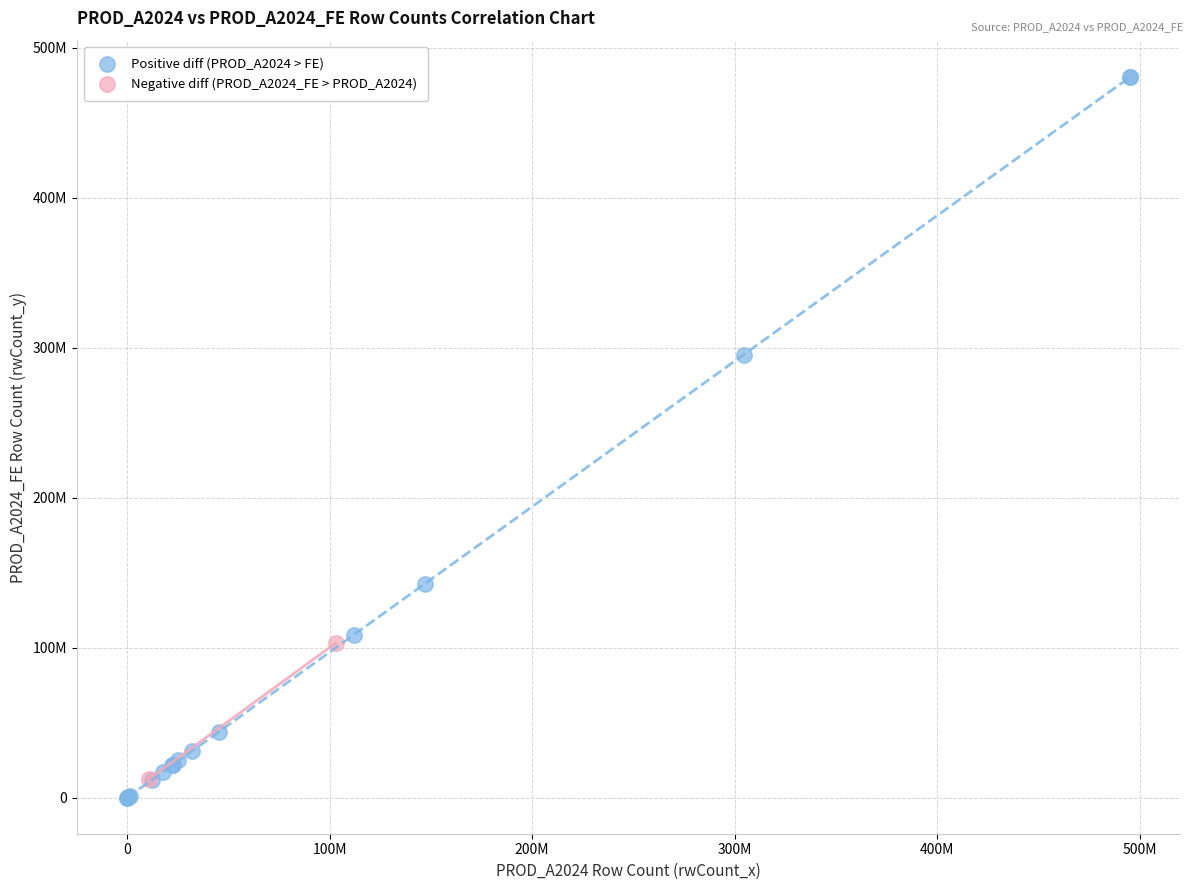

Which series reaches the maximum Y coordinate?

Positive diff (PROD_A2024 > FE)